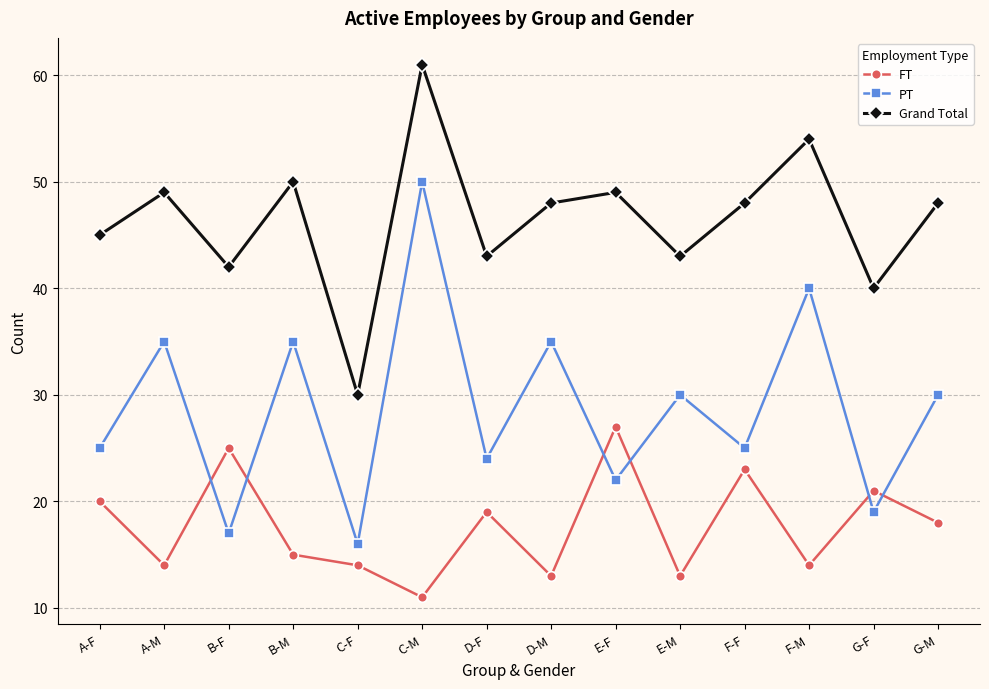

Is it true that FT equals 23 at F-F?

True